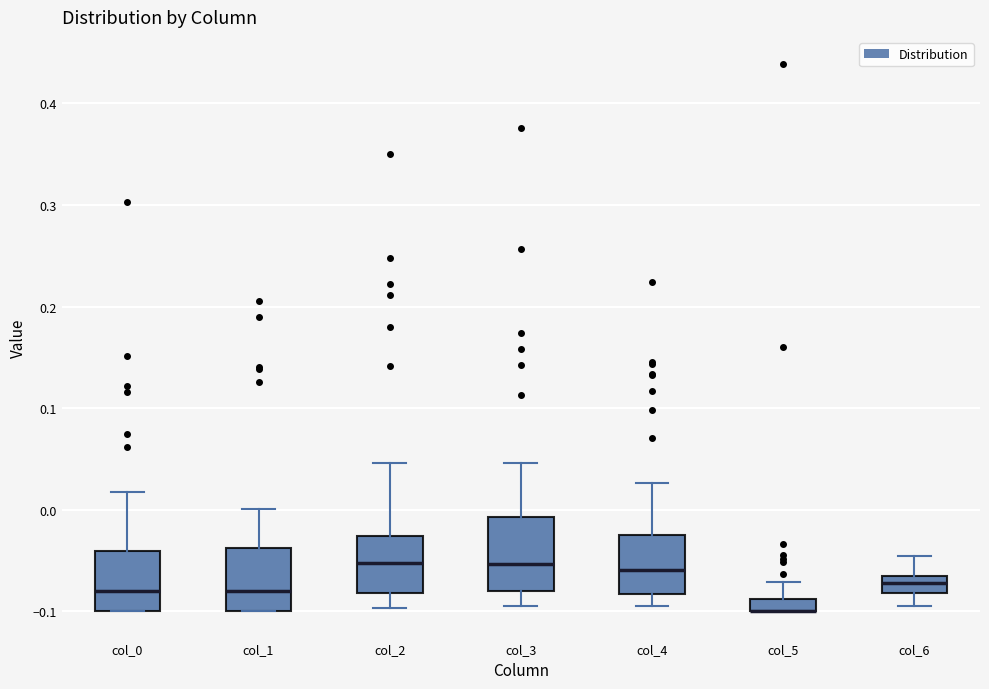

Comparing the boxes themselves (not the whiskers), which one is the tallest?

col_3